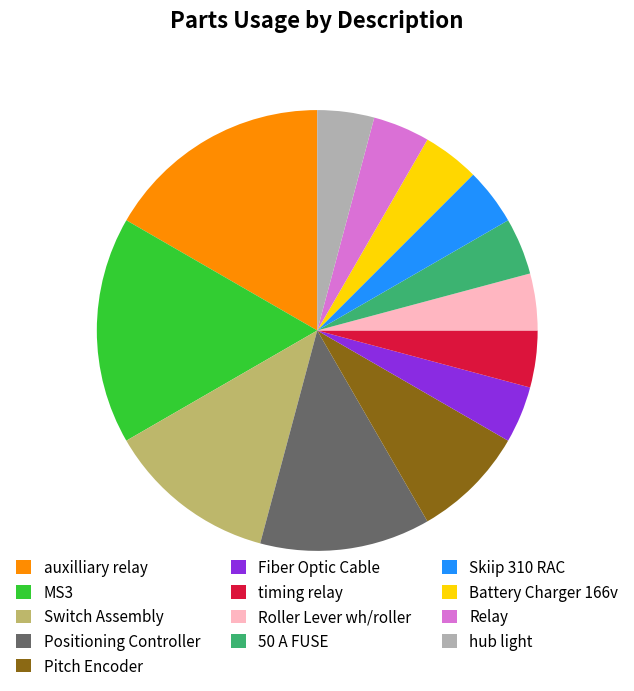

Does 50 A FUSE represent more than half of the total?

No